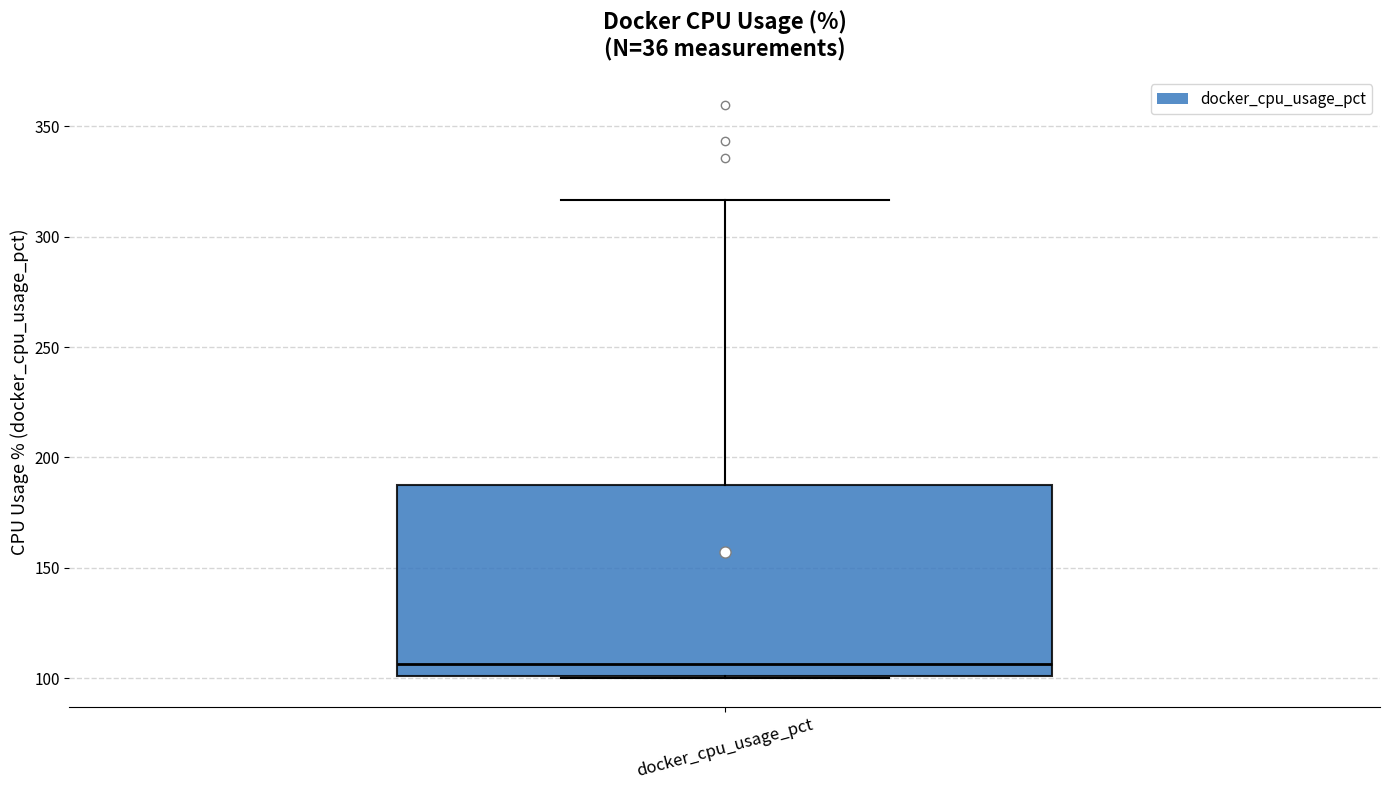

Where is the lower edge of the box for docker_cpu_usage_pct on the y-axis? The values are not printed on the chart, so give them approximately, as read against the axis.

100